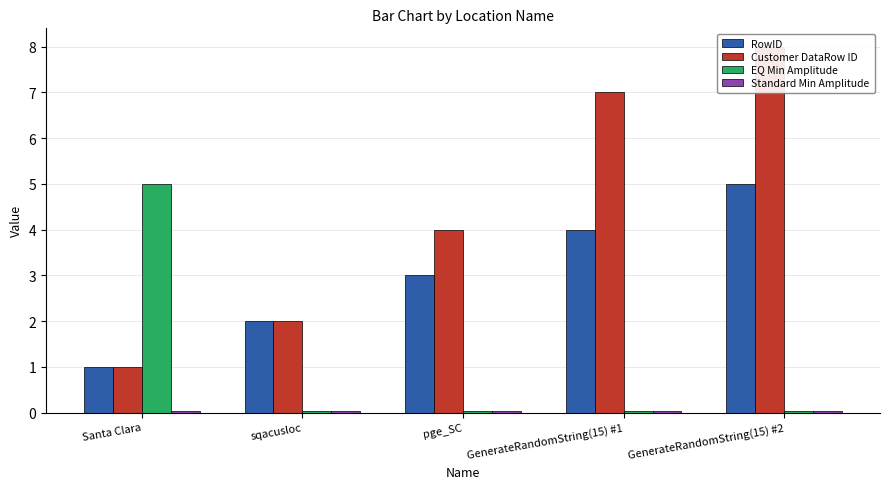

True or false: Standard Min Amplitude has a value of 0.0 at GenerateRandomString(15) #2.

True